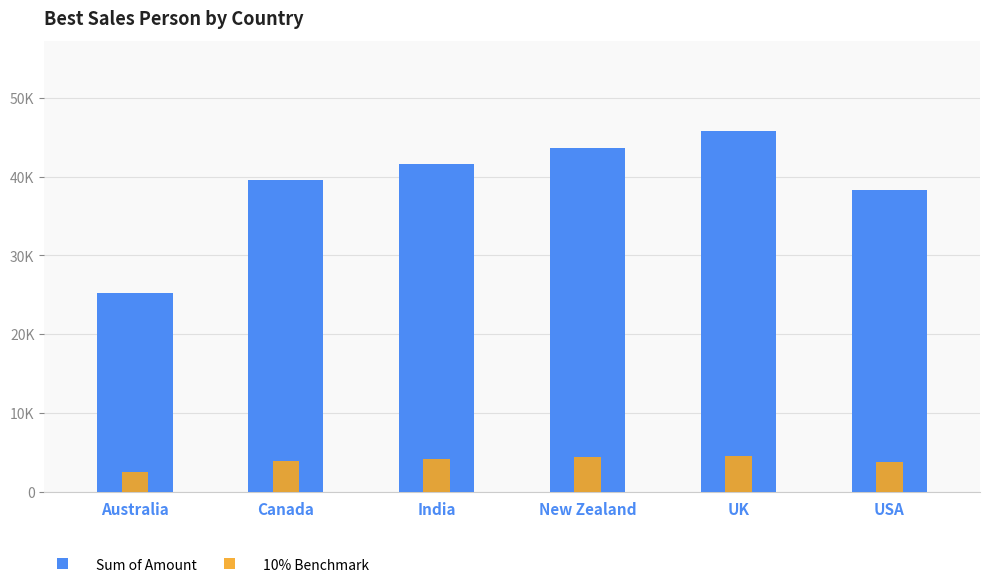

Which series has the largest total across all categories?

Sum of Amount